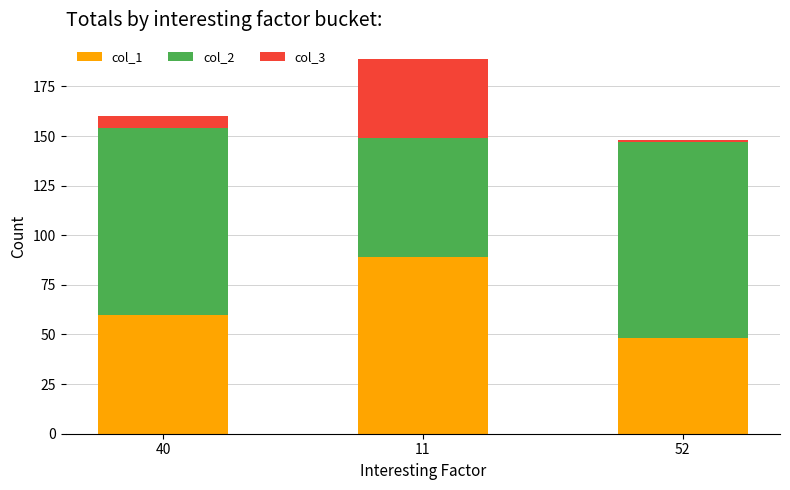

At which label does col_1 reach its peak?

11